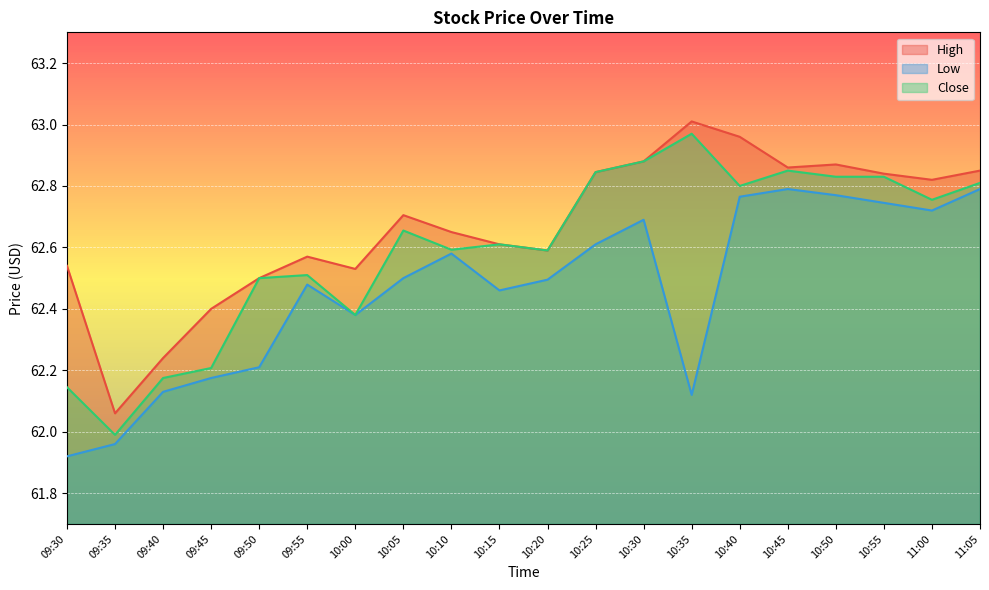

Reading right to left, list all the values displayed in this chart.

High: 11:05=62.8	11:00=62.8	10:55=62.8	10:50=62.9	10:45=62.9	10:40=63.0	10:35=63.0	10:30=62.9	10:25=62.8	10:20=62.6	10:15=62.6	10:10=62.7	10:05=62.7	10:00=62.5	09:55=62.6	09:50=62.5	09:45=62.4	09:40=62.2	09:35=62.1	09:30=62.5
Low: 11:05=62.8	11:00=62.7	10:55=62.7	10:50=62.8	10:45=62.8	10:40=62.8	10:35=62.1	10:30=62.7	10:25=62.6	10:20=62.5	10:15=62.5	10:10=62.6	10:05=62.5	10:00=62.4	09:55=62.5	09:50=62.2	09:45=62.2	09:40=62.1	09:35=62.0	09:30=61.9
Close: 11:05=62.8	11:00=62.8	10:55=62.8	10:50=62.8	10:45=62.8	10:40=62.8	10:35=63.0	10:30=62.9	10:25=62.8	10:20=62.6	10:15=62.6	10:10=62.6	10:05=62.7	10:00=62.4	09:55=62.5	09:50=62.5	09:45=62.2	09:40=62.2	09:35=62.0	09:30=62.1